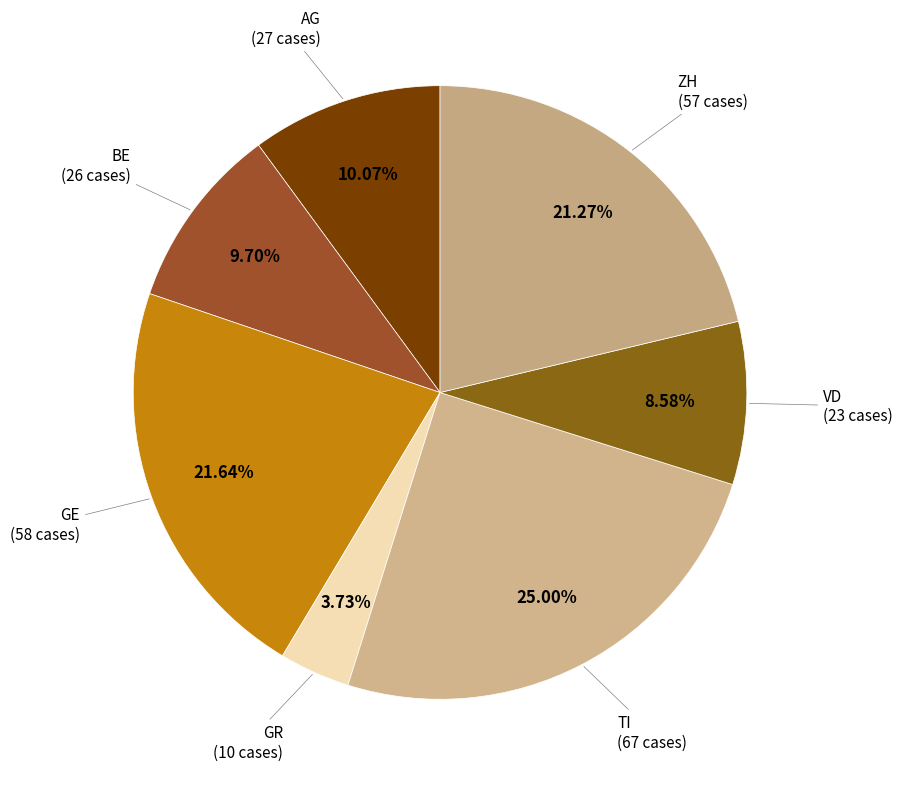

Rank the categories by value from lowest to highest.

GR, VD, BE, AG, ZH, GE, TI